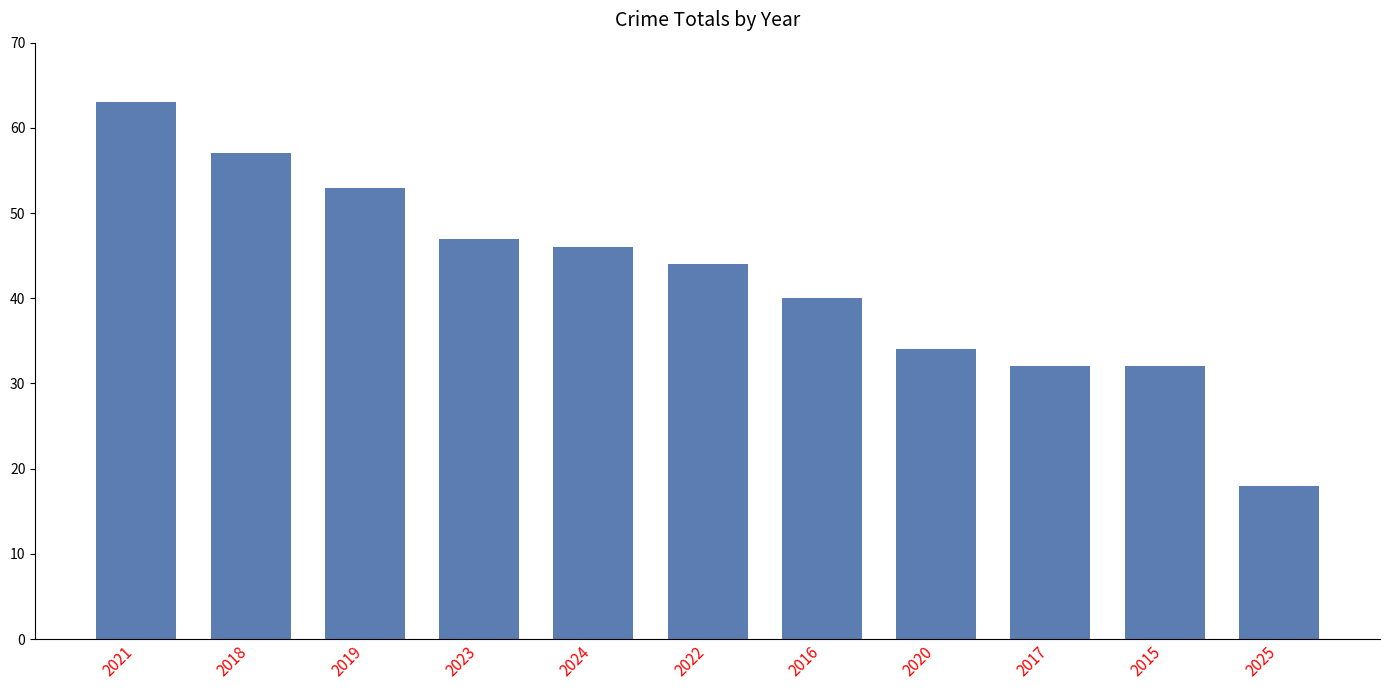

How many bars are there in total?

11